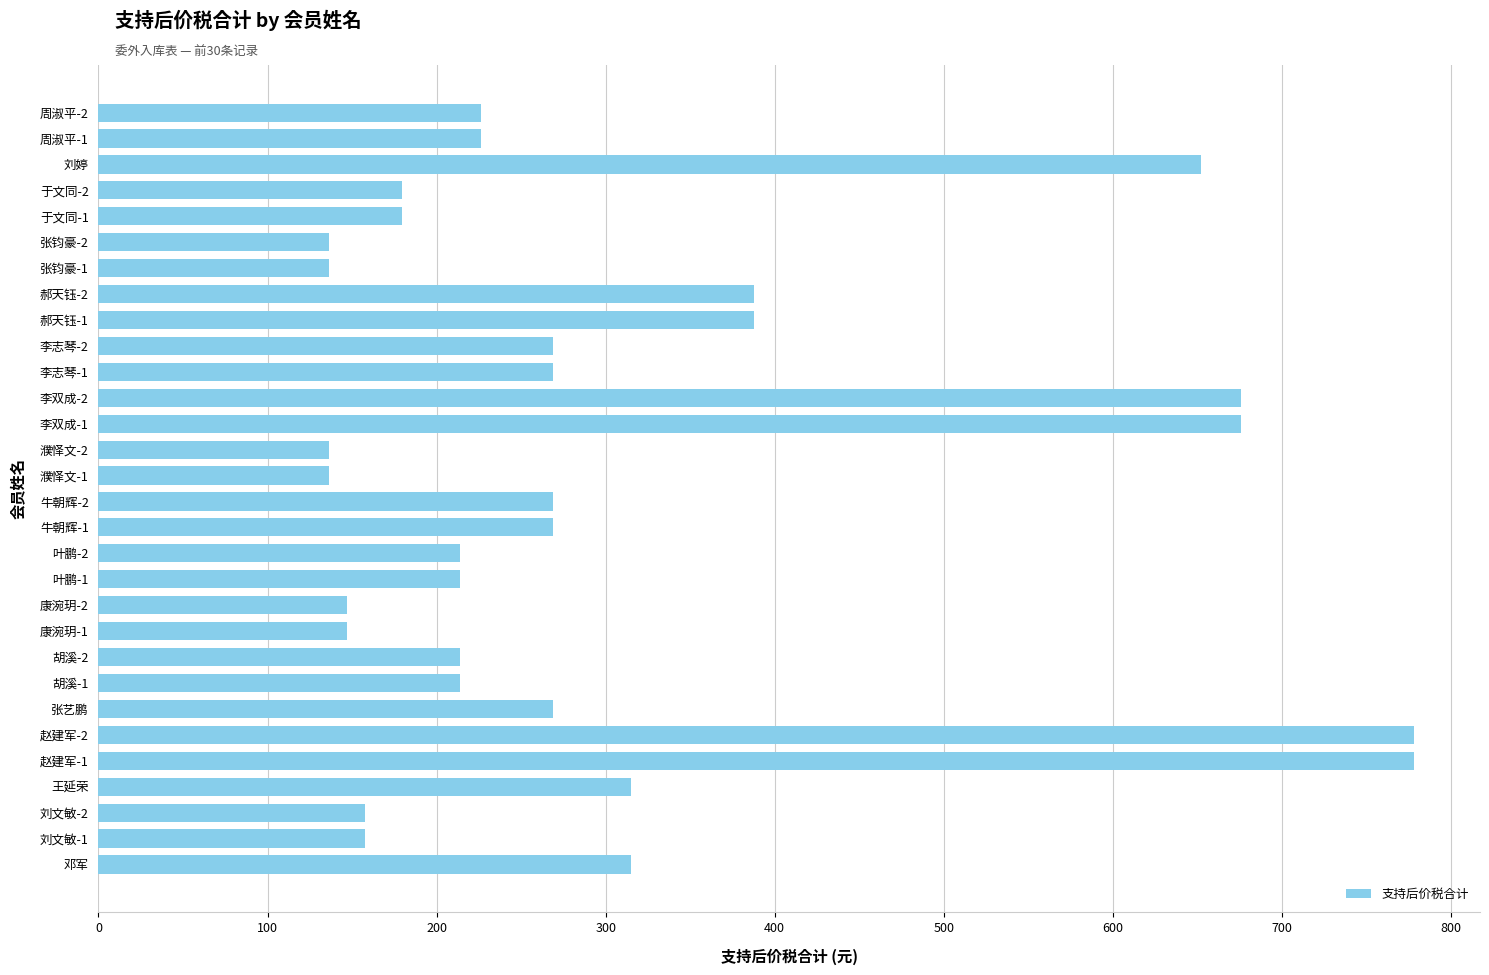

What is the difference between the values at 濮怿文-1 and 叶鹏-1?

77.5